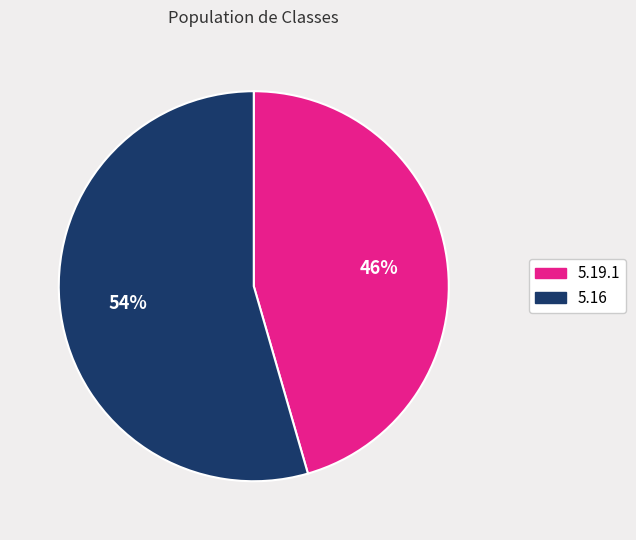

Which slice is the largest?

5.16